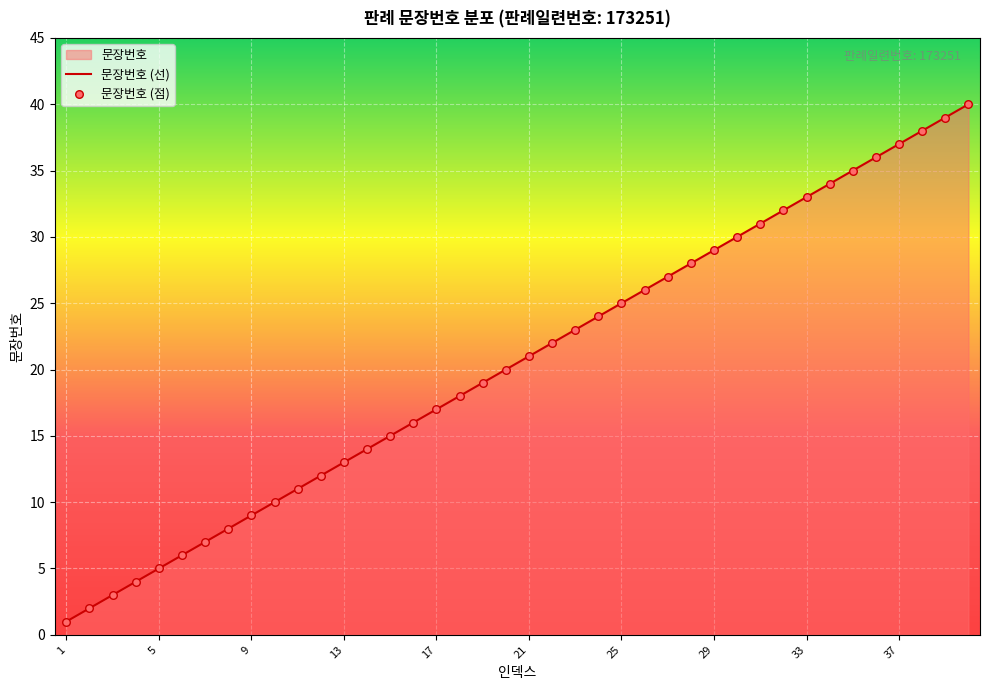

Between 11 and 5, which is larger?

11